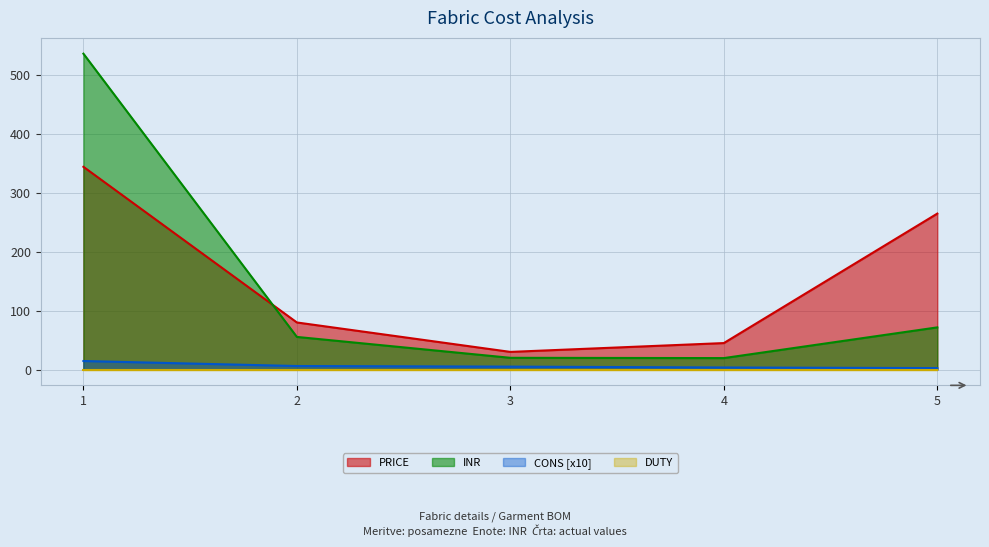

Which series changed the most between 3 and 4?

PRICE